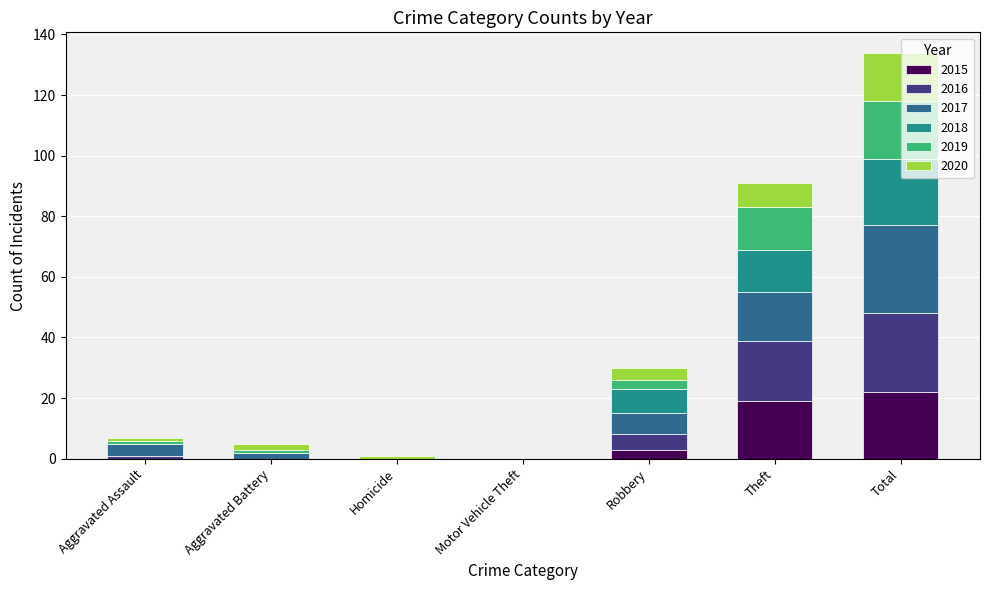

The 2015 series shows 15 at Motor Vehicle Theft. True or false?

False